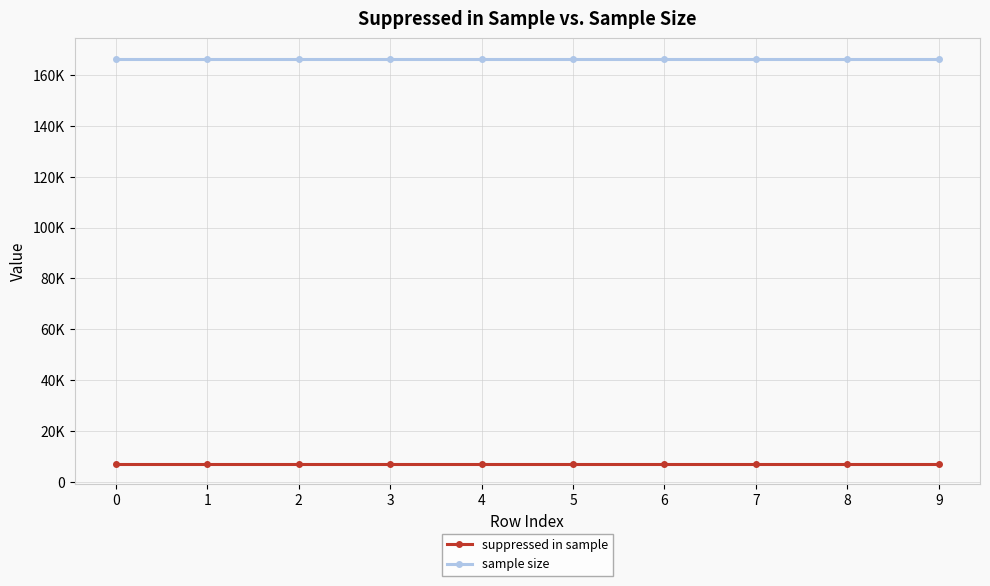

Rank the series at 6 from lowest to highest value.

suppressed in sample, sample size